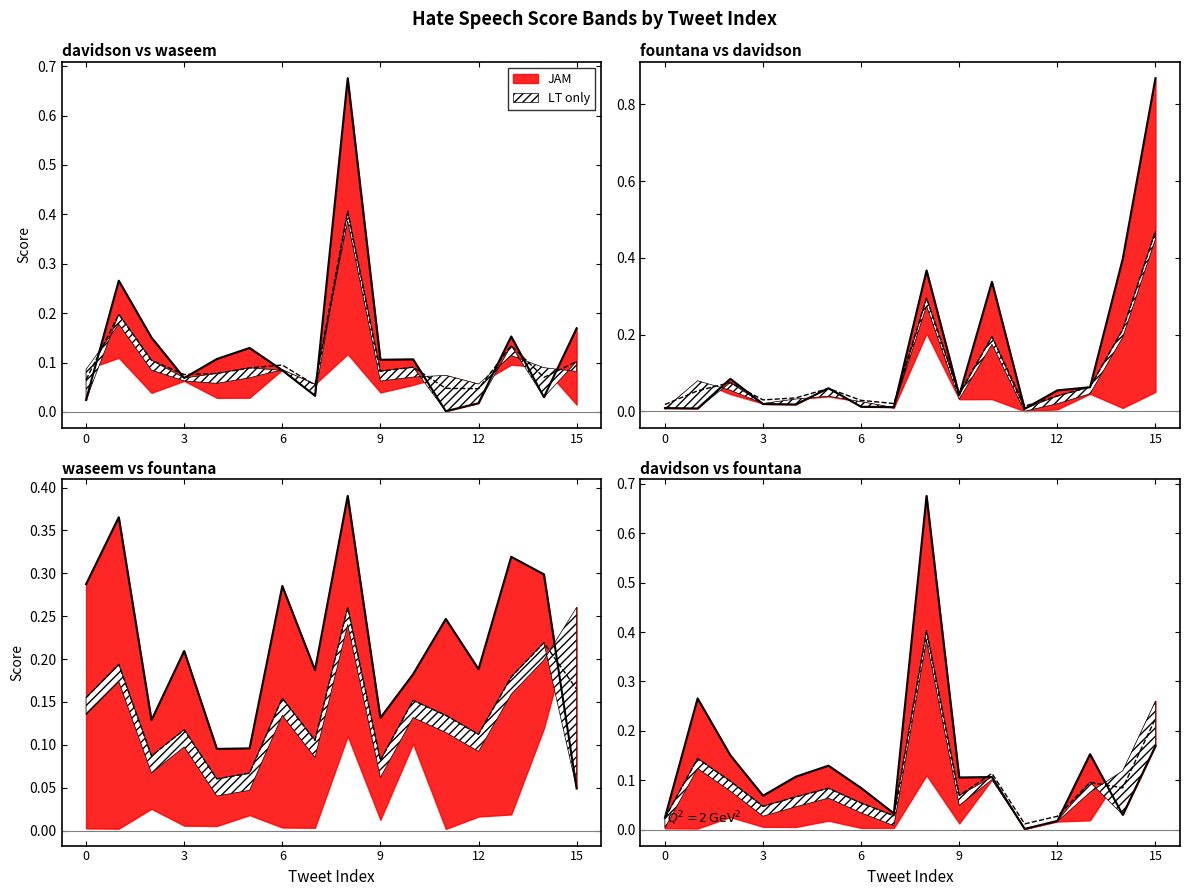

List the series in order of their overall mean, highest first.

waseem, fountana, davidson